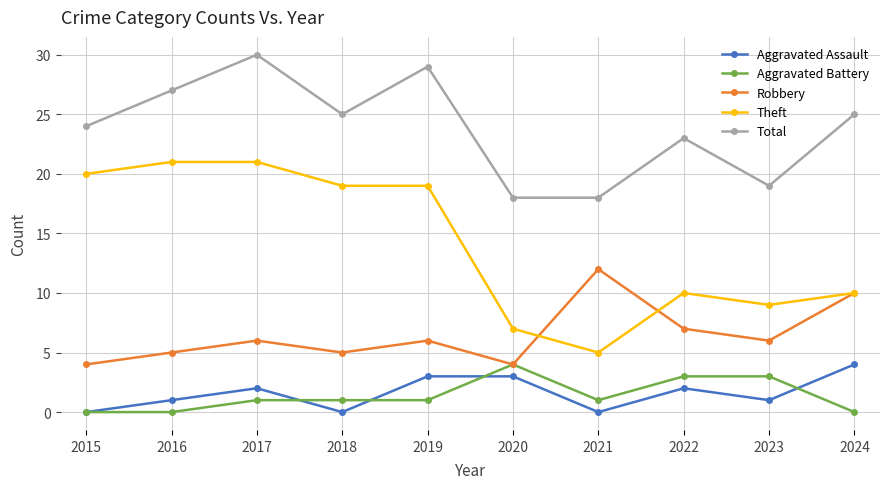

Where do Theft and Robbery first cross each other?

2020 and 2021